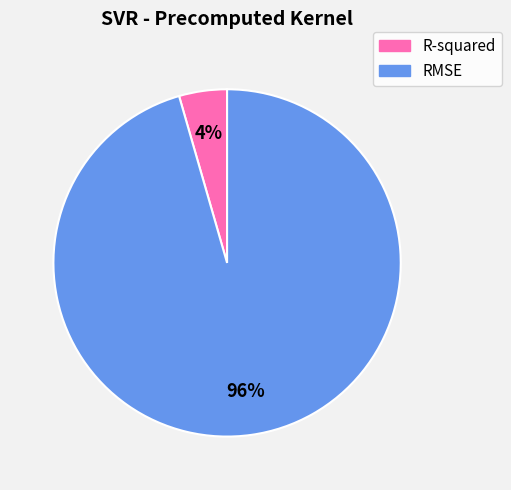

To the nearest percent, what percentage of the pie is R-squared?

4%